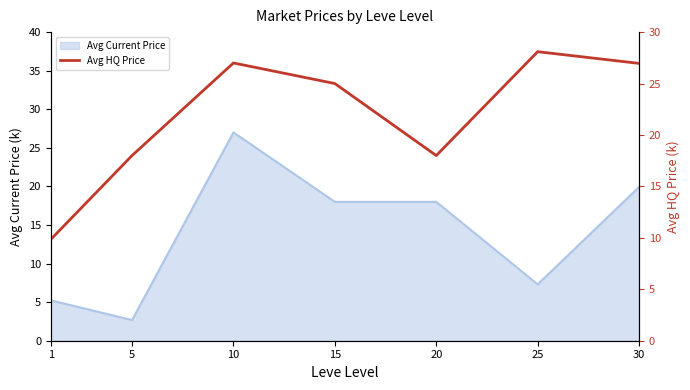

Is it true that the value at 20 is 11.8?

False